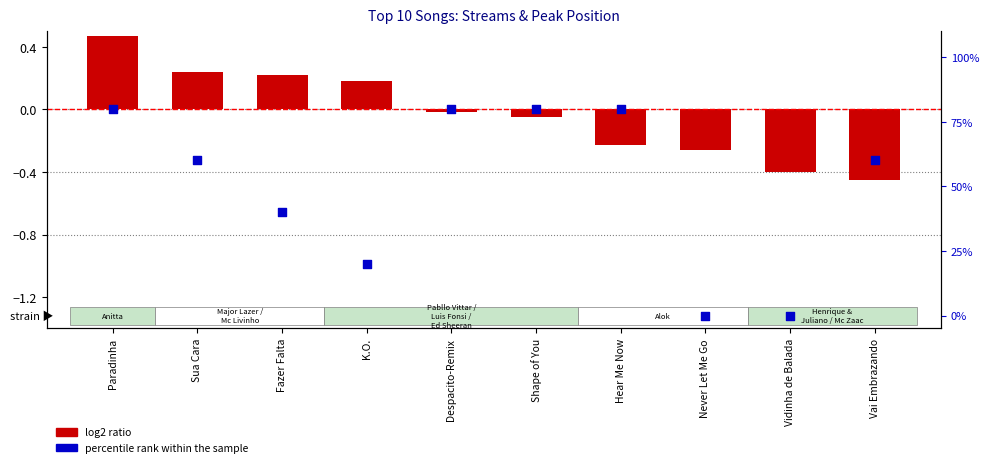

What are all the series names shown in the legend?

log2 ratio, percentile rank within the sample